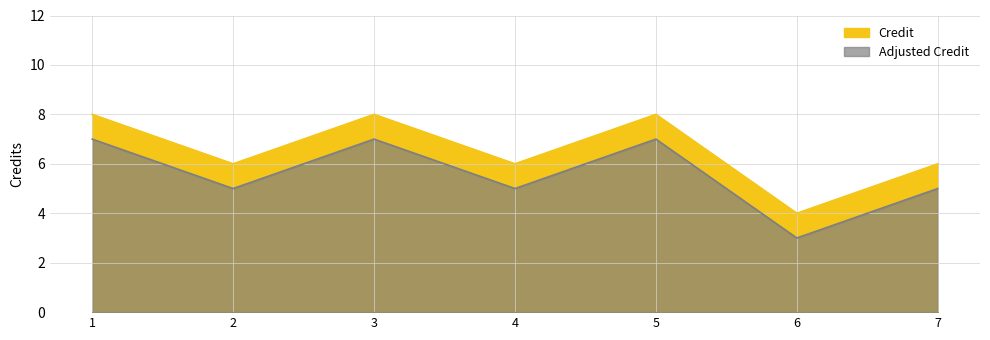

What is the maximum value shown in the chart?

8